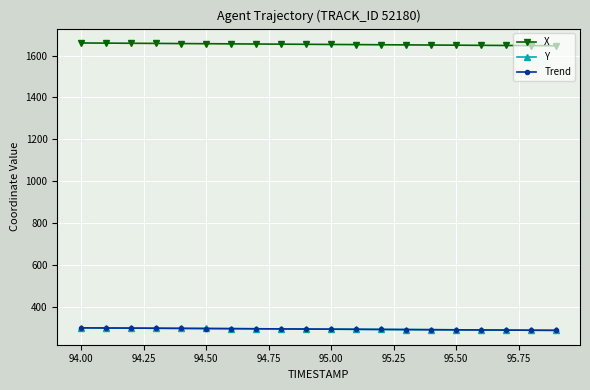

True or false: Y and X cross at least once.

False